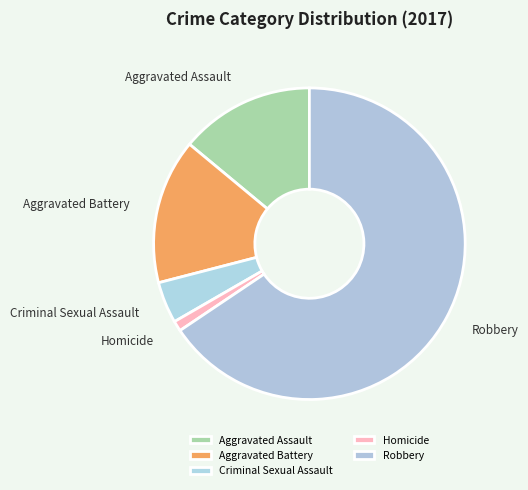

Which slice is the largest?

Robbery